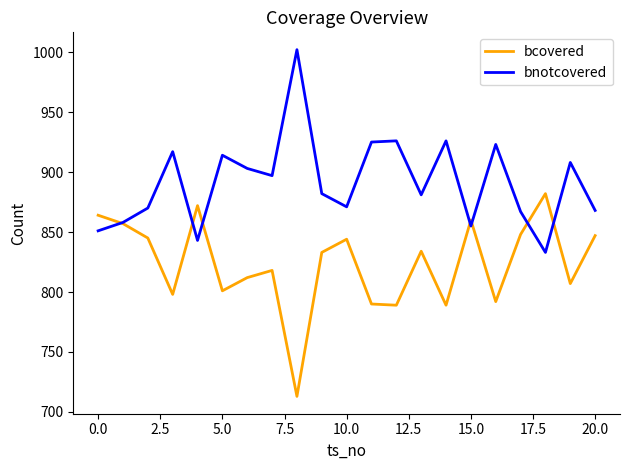

Which series has the largest total across all categories?

bnotcovered